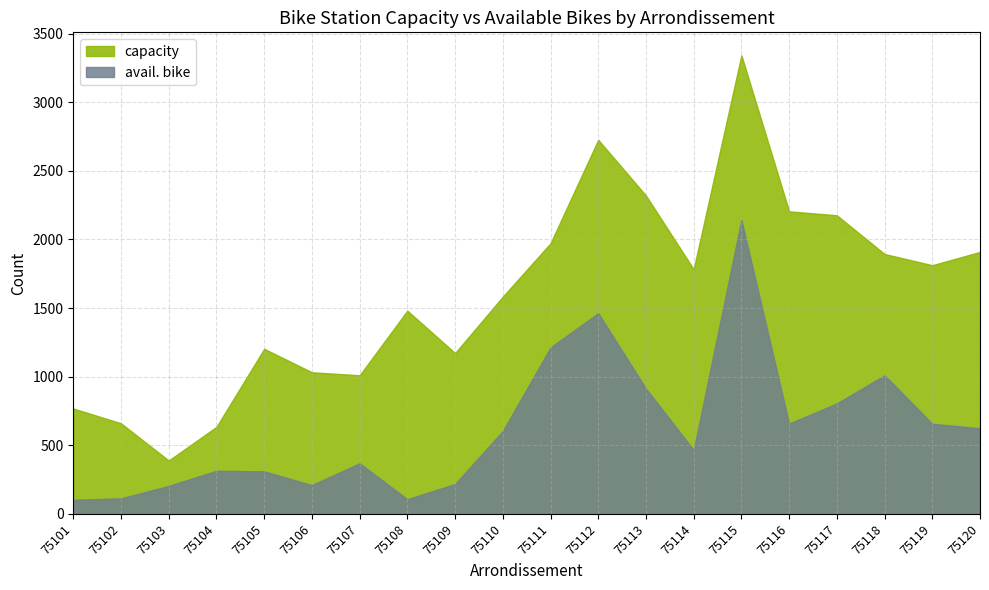

Is it true that capacity equals 436 at 75111?

False